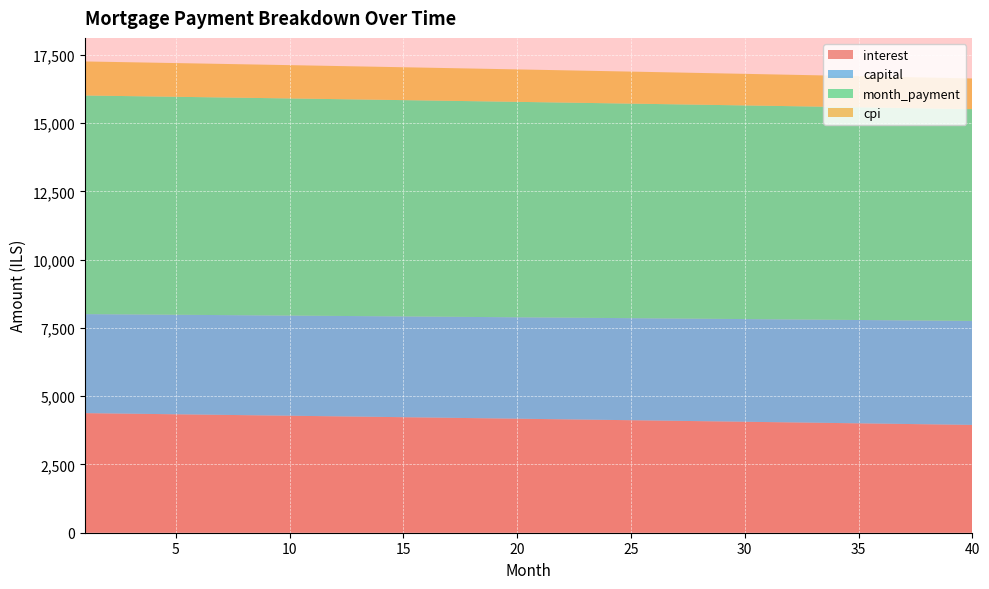

Reading right to left, what are all the values shown in this chart?

interest: 40=3949.3	39=3961.0	38=3972.7	37=3984.3	36=3995.9	35=4007.5	34=4019.0	33=4030.5	32=4042.0	31=4053.4	30=4064.8	29=4076.2	28=4087.5	27=4098.8	26=4110.1	25=4121.3	24=4132.5	23=4143.6	22=4154.7	21=4165.8	20=4176.9	19=4187.9	18=4198.9	17=4209.8	16=4220.8	15=4231.6	14=4242.5	13=4253.3	12=4264.1	11=4274.8	10=4285.5	9=4296.2	8=4306.9	7=4317.5	6=4328.1	5=4338.6	4=4349.1	3=4359.6	2=4370.1	1=4380.5
capital: 40=3808.8	39=3804.1	38=3799.3	37=3794.6	36=3789.8	35=3785.1	34=3780.4	33=3775.7	32=3771.0	31=3766.3	30=3761.5	29=3756.9	28=3752.2	27=3747.5	26=3742.8	25=3738.1	24=3733.5	23=3728.8	22=3724.1	21=3719.5	20=3714.9	19=3710.2	18=3705.6	17=3701.0	16=3696.3	15=3691.7	14=3687.1	13=3682.5	12=3677.9	11=3673.3	10=3668.7	9=3664.2	8=3659.6	7=3655.0	6=3650.4	5=3645.9	4=3641.3	3=3636.8	2=3632.3	1=3627.7
month_payment: 40=7758.1	39=7765.1	38=7772.0	37=7778.9	36=7785.8	35=7792.6	34=7799.4	33=7806.2	32=7813.0	31=7819.7	30=7826.4	29=7833.0	28=7839.7	27=7846.3	26=7852.9	25=7859.4	24=7865.9	23=7872.4	22=7878.9	21=7885.3	20=7891.7	19=7898.1	18=7904.5	17=7910.8	16=7917.1	15=7923.4	14=7929.6	13=7935.8	12=7942.0	11=7948.1	10=7954.3	9=7960.4	8=7966.4	7=7972.5	6=7978.5	5=7984.5	4=7990.5	3=7996.4	2=8002.3	1=8008.2
cpi: 40=1123.6	39=1127.0	38=1130.3	37=1133.6	36=1137.0	35=1140.3	34=1143.6	33=1146.9	32=1150.1	31=1153.4	30=1156.7	29=1159.9	28=1163.2	27=1166.4	26=1169.6	25=1172.8	24=1176.0	23=1179.2	22=1182.4	21=1185.6	20=1188.8	19=1191.9	18=1195.1	17=1198.2	16=1201.3	15=1204.4	14=1207.5	13=1210.6	12=1213.7	11=1216.8	10=1219.9	9=1222.9	8=1226.0	7=1229.0	6=1232.0	5=1235.0	4=1238.1	3=1241.1	2=1244.0	1=1247.0